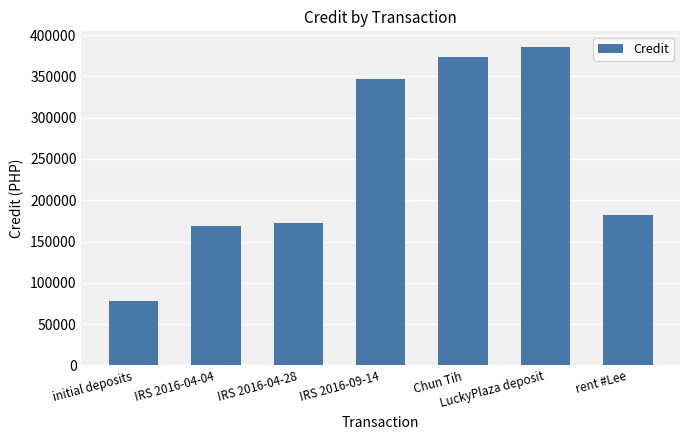

What is the label of the 3rd bar from the left?

IRS 2016-04-28